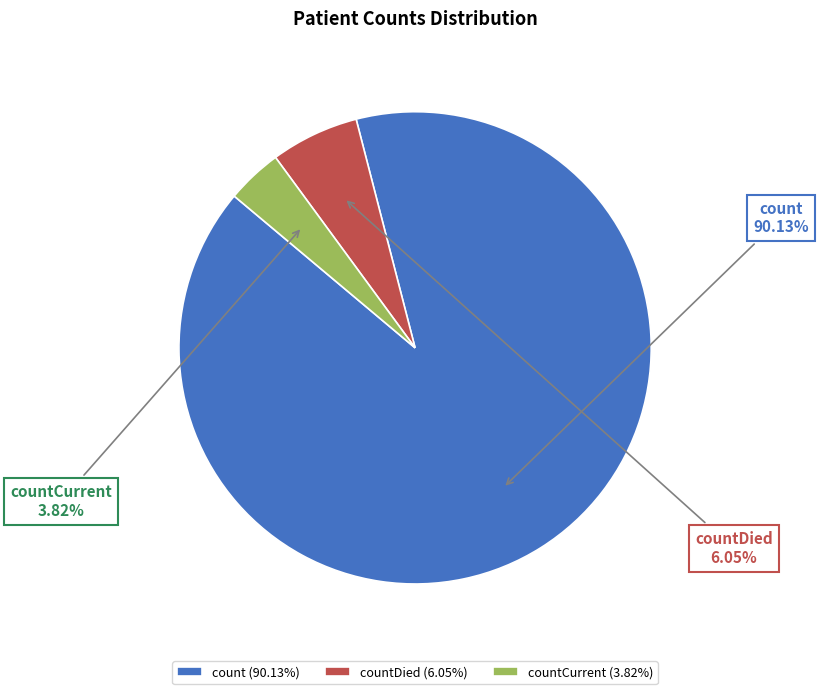

Is the sum of countCurrent and count greater than half?

Yes